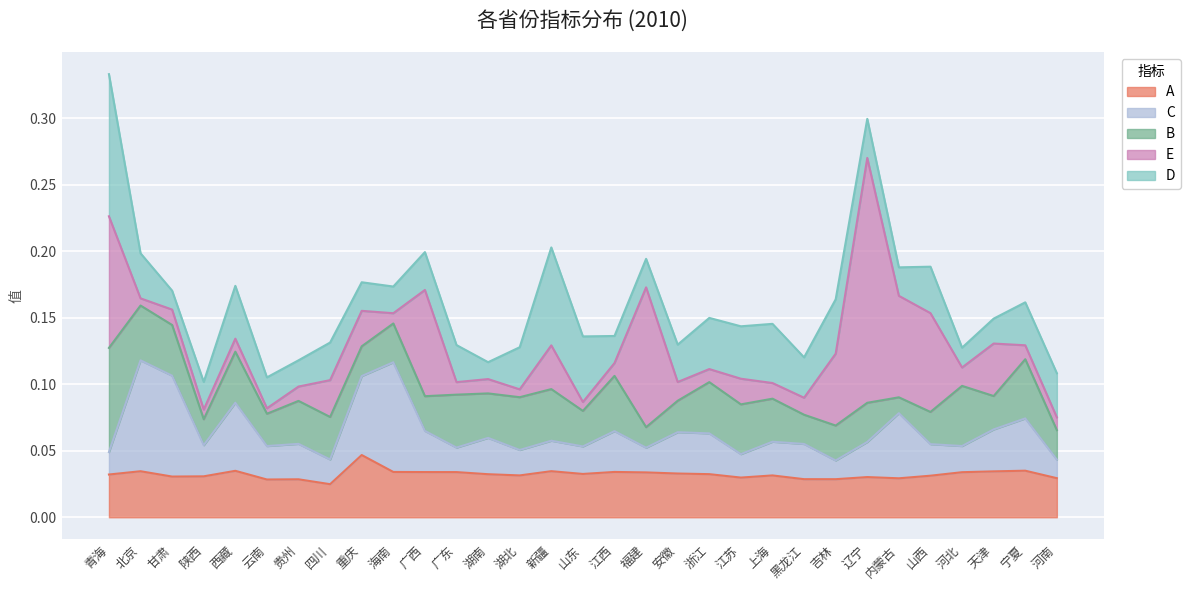

Reading right to left, what are all the values shown in this chart?

A: 0.0	0.0	0.0	0.0	0.0	0.0	0.0	0.0	0.0	0.0	0.0	0.0	0.0	0.0	0.0	0.0	0.0	0.0	0.0	0.0	0.0	0.0	0.0	0.0	0.0	0.0	0.0	0.0	0.0	0.0	0.0
C: 0.0	0.0	0.0	0.0	0.0	0.0	0.0	0.0	0.0	0.0	0.0	0.0	0.0	0.0	0.0	0.0	0.0	0.0	0.0	0.0	0.0	0.1	0.1	0.0	0.0	0.0	0.1	0.0	0.1	0.1	0.0
B: 0.0	0.0	0.0	0.0	0.0	0.0	0.0	0.0	0.0	0.0	0.0	0.0	0.0	0.0	0.0	0.0	0.0	0.0	0.0	0.0	0.0	0.0	0.0	0.0	0.0	0.0	0.0	0.0	0.0	0.0	0.1
E: 0.0	0.0	0.0	0.0	0.1	0.1	0.2	0.1	0.0	0.0	0.0	0.0	0.0	0.1	0.0	0.0	0.0	0.0	0.0	0.0	0.1	0.0	0.0	0.0	0.0	0.0	0.0	0.0	0.0	0.0	0.1
D: 0.0	0.0	0.0	0.0	0.0	0.0	0.0	0.0	0.0	0.0	0.0	0.0	0.0	0.0	0.0	0.0	0.1	0.0	0.0	0.0	0.0	0.0	0.0	0.0	0.0	0.0	0.0	0.0	0.0	0.0	0.1